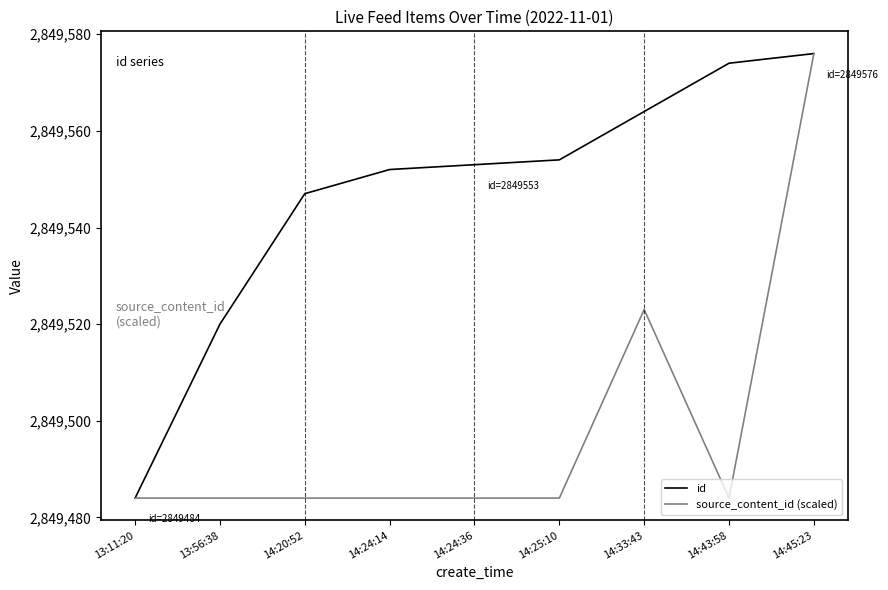

What position from the right is 14:25:10?

4